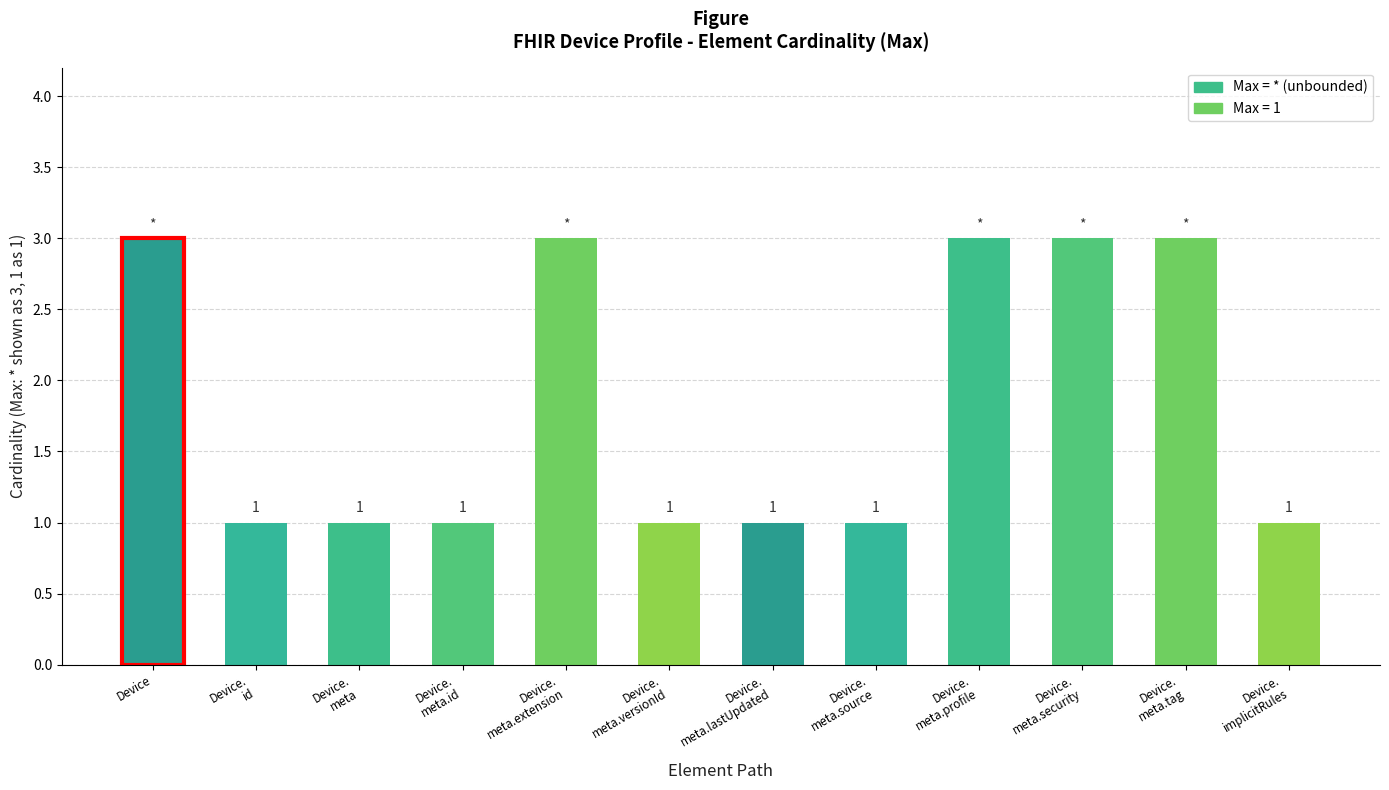

Count the values in the range 1 to 3.

12